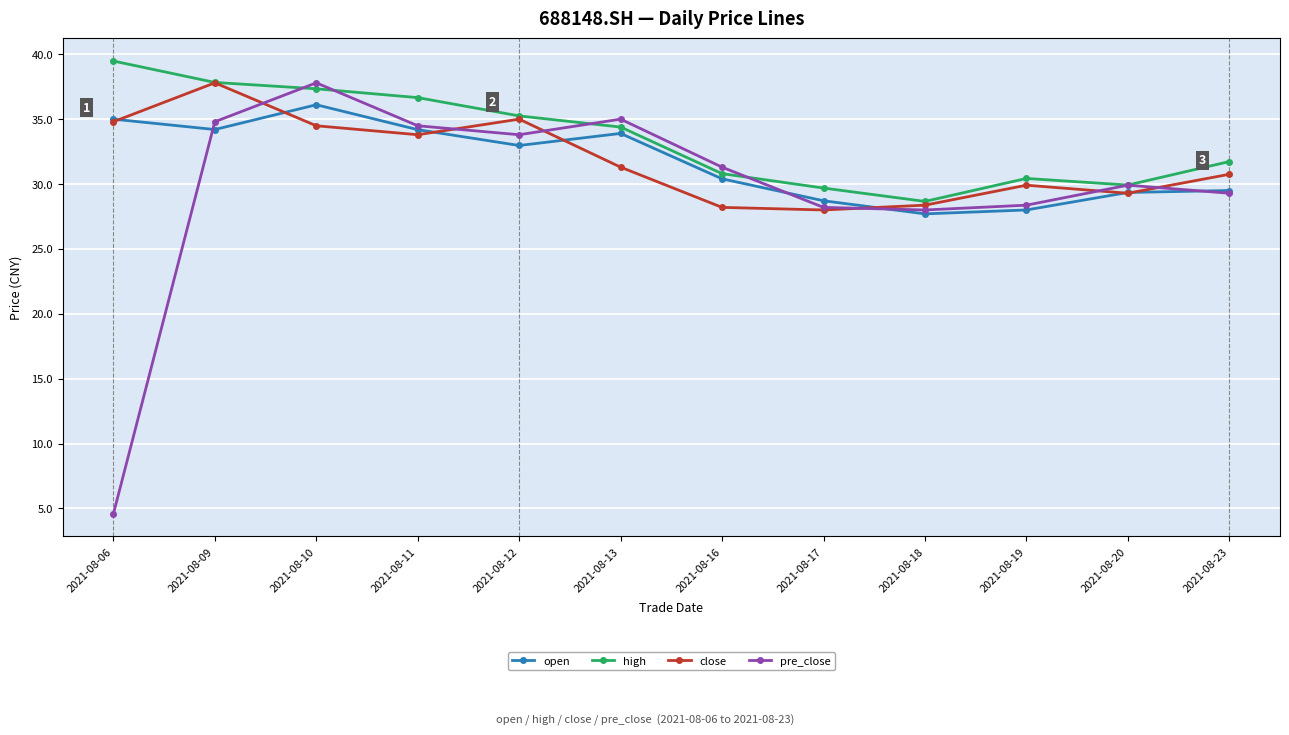

What is the lowest value of the high series?

28.7